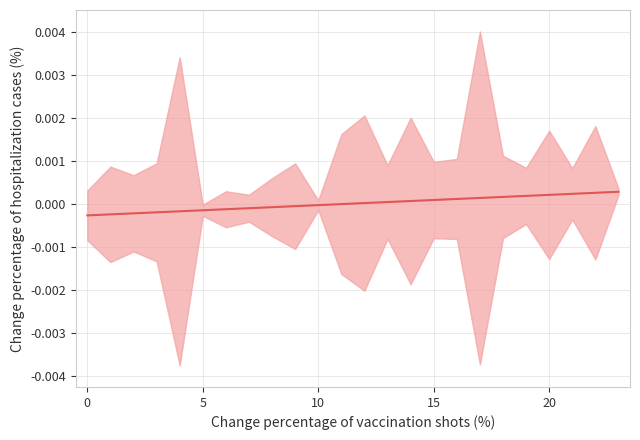

How many series are shown in this chart?

1